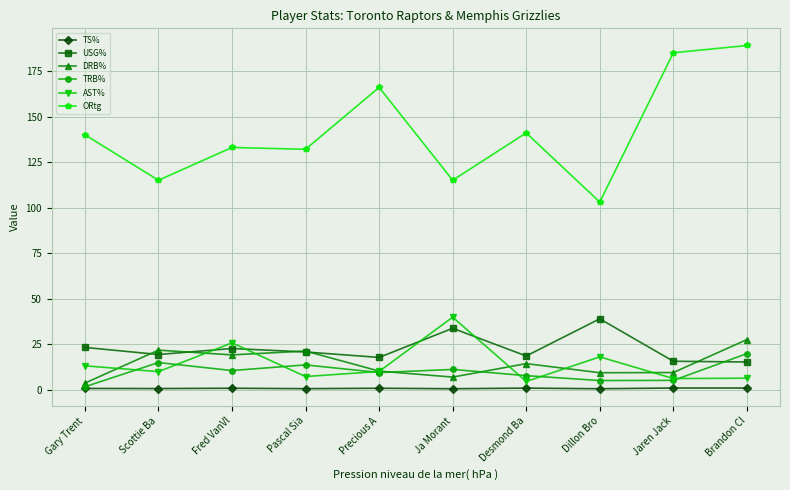

What is the label of the 9th point from the right?

Scottie Ba